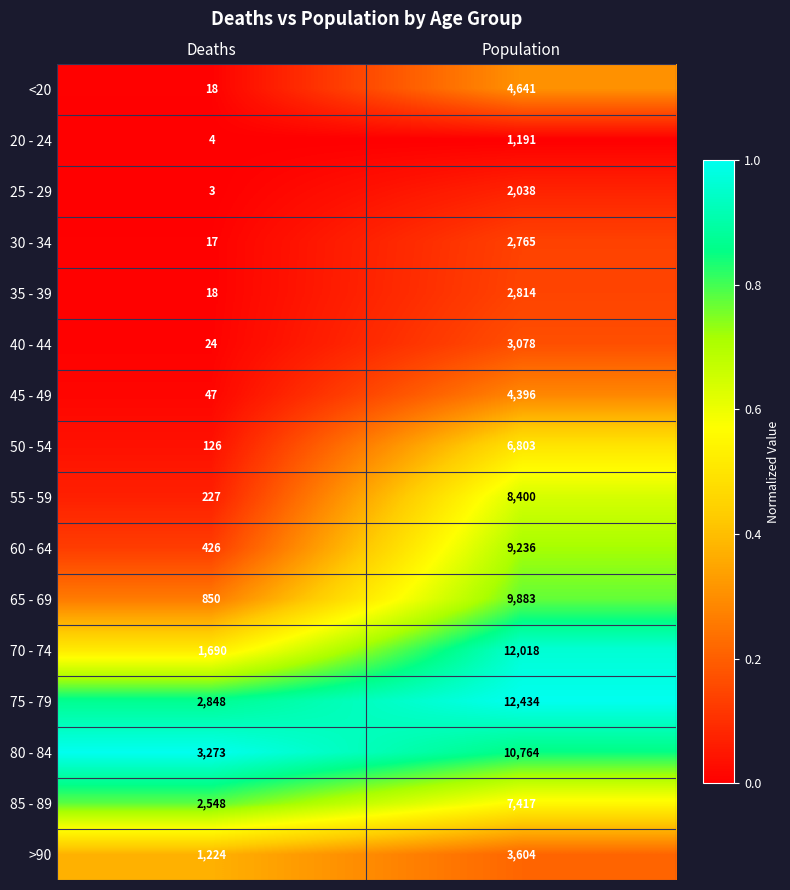

The <20 series shows 8293 at Population. True or false?

False